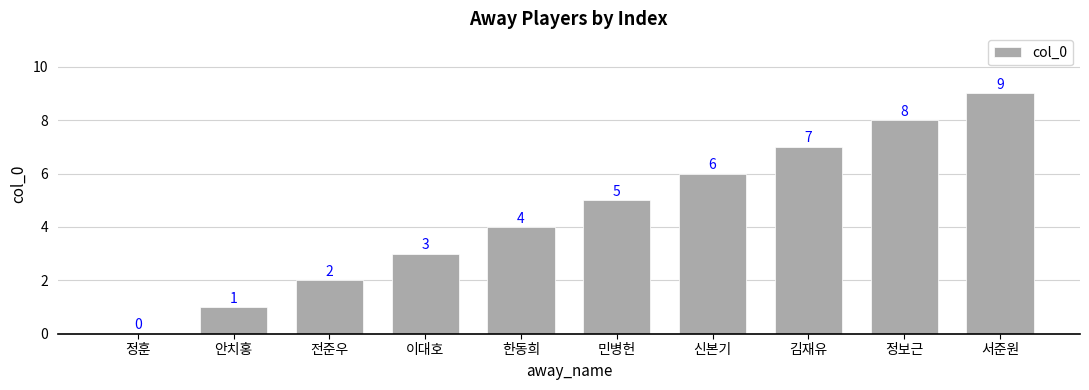

The chart shows a value of 1 at 안치홍. True or false?

True